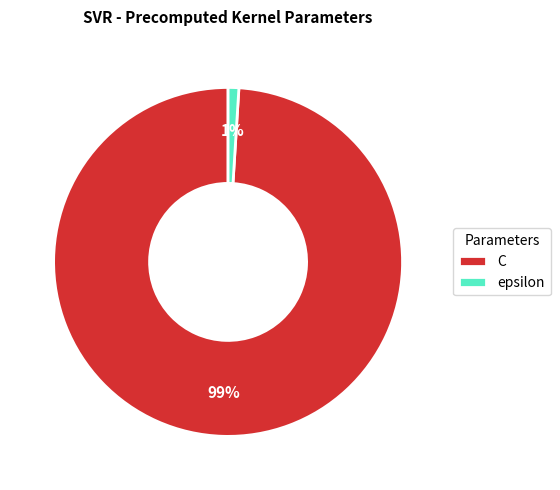

Which slice is the largest?

C